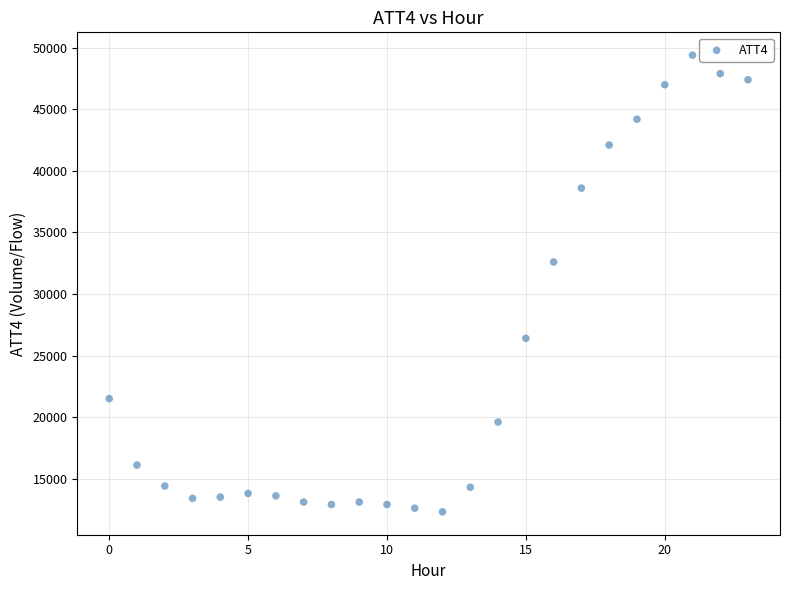

What is the range of Y values (max minus min)?

37100